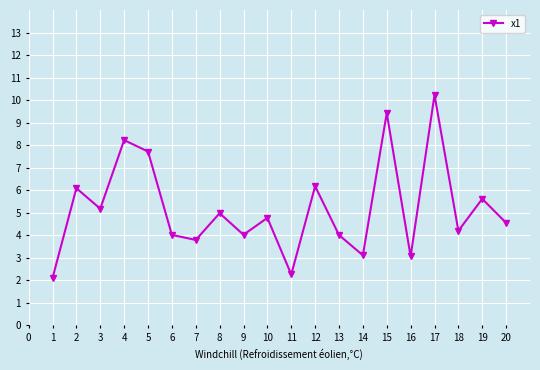

True or false: there are more than 1 points higher than both neighbors.

True